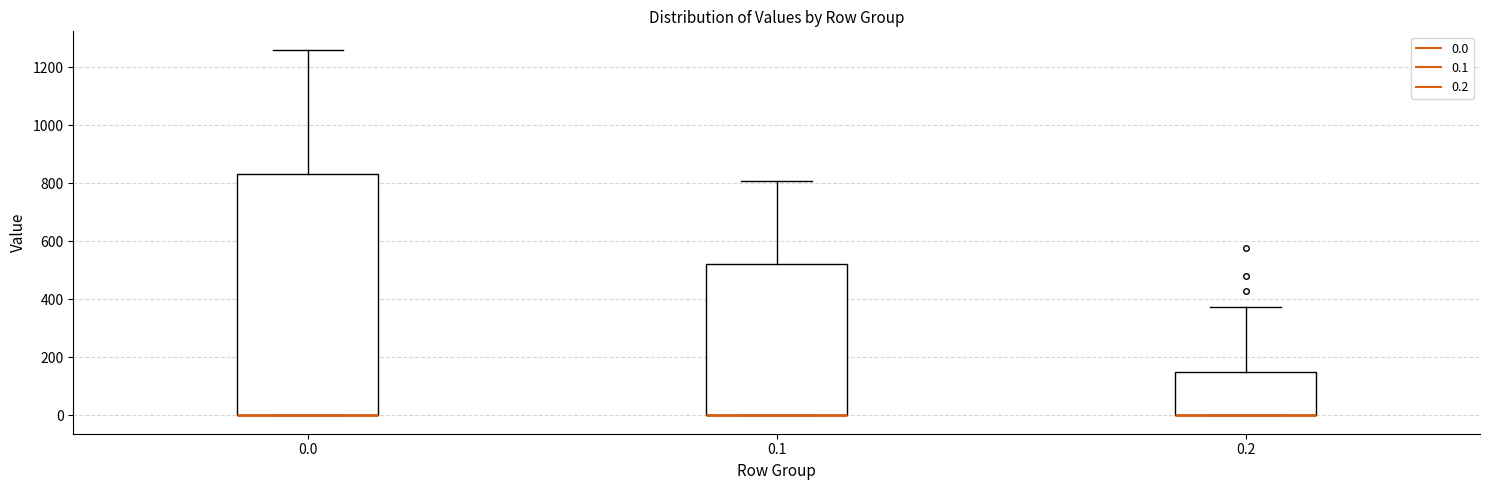

Where does the upper whisker of the box at x = 0.2 end on the y-axis? The values are not printed on the chart, so give them approximately, as read against the axis.

380